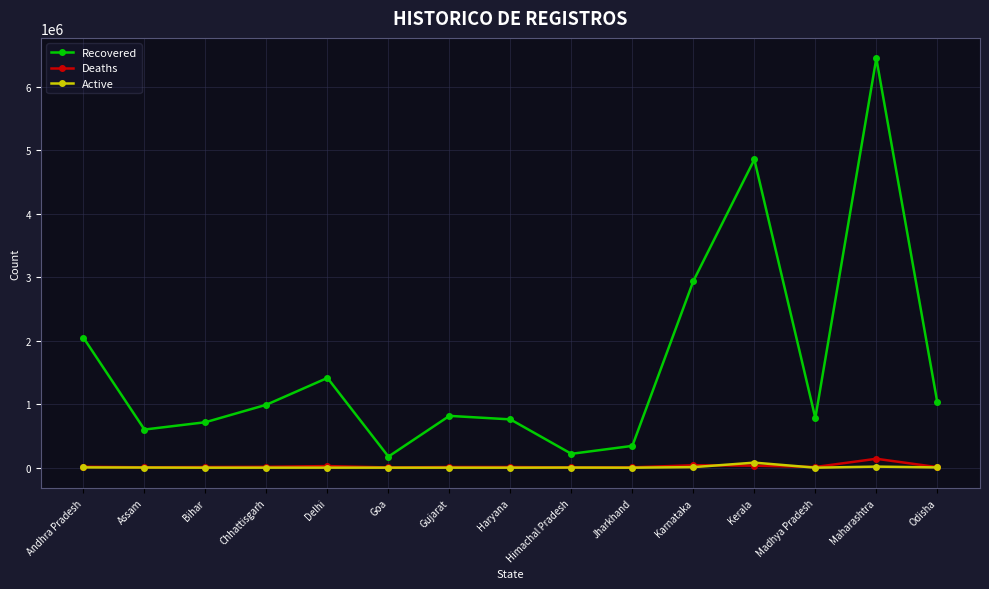

True or false: Recovered and Deaths cross at least once.

False